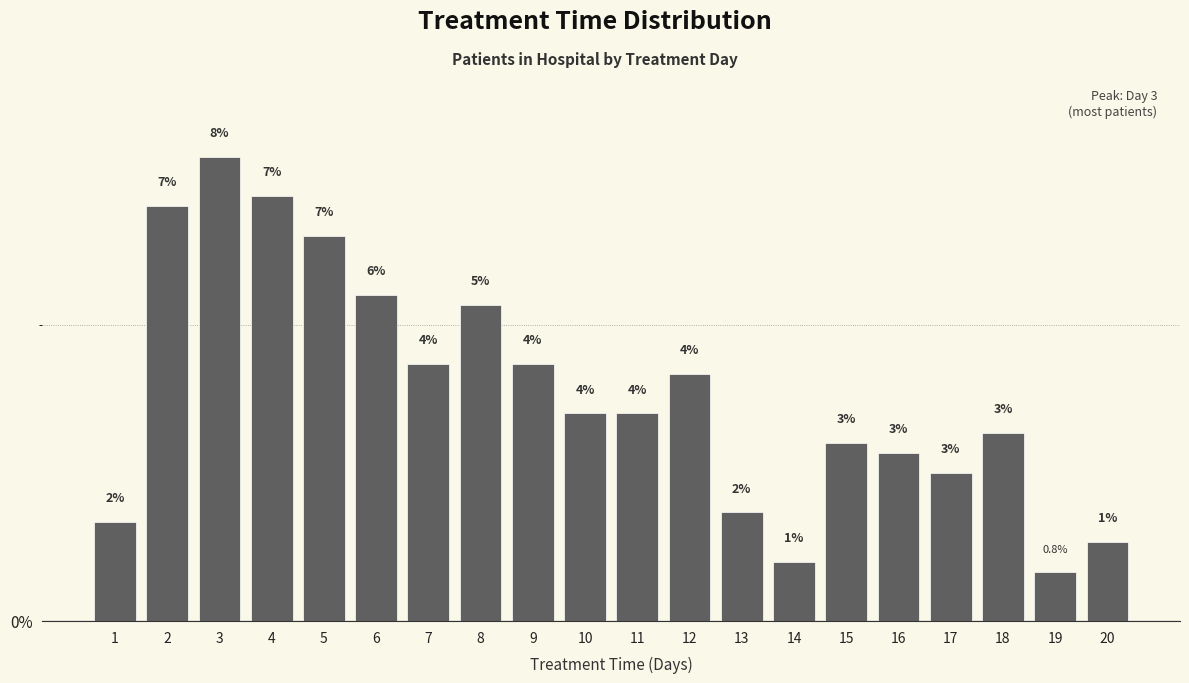

Which label corresponds to the largest value in the chart?

3